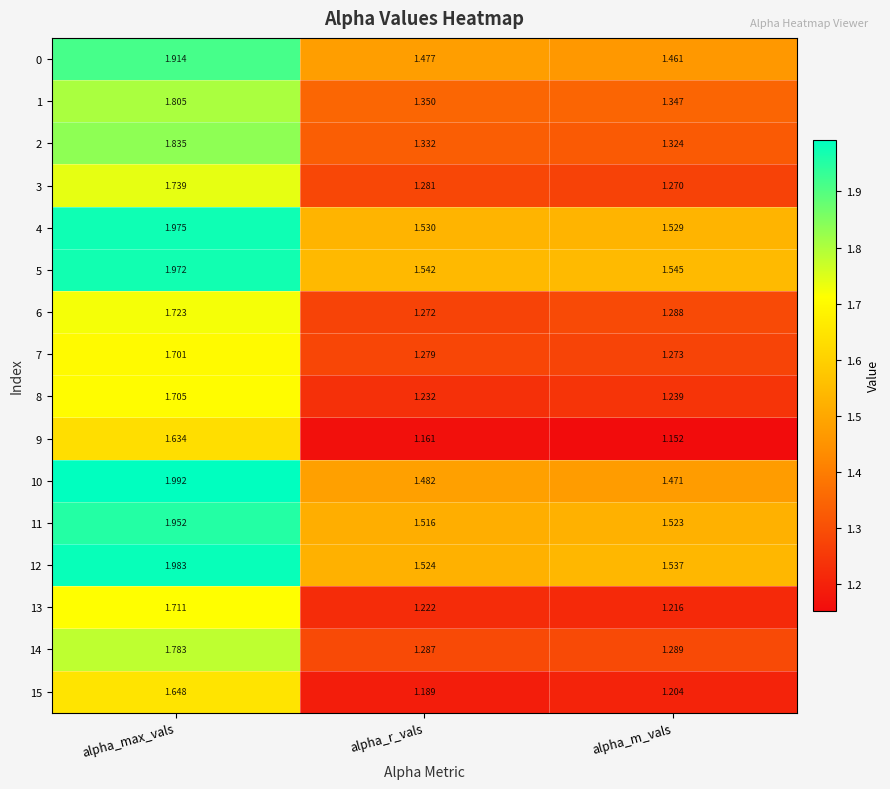

Rank the categories by 14 value from lowest to highest.

alpha_r_vals, alpha_m_vals, alpha_max_vals